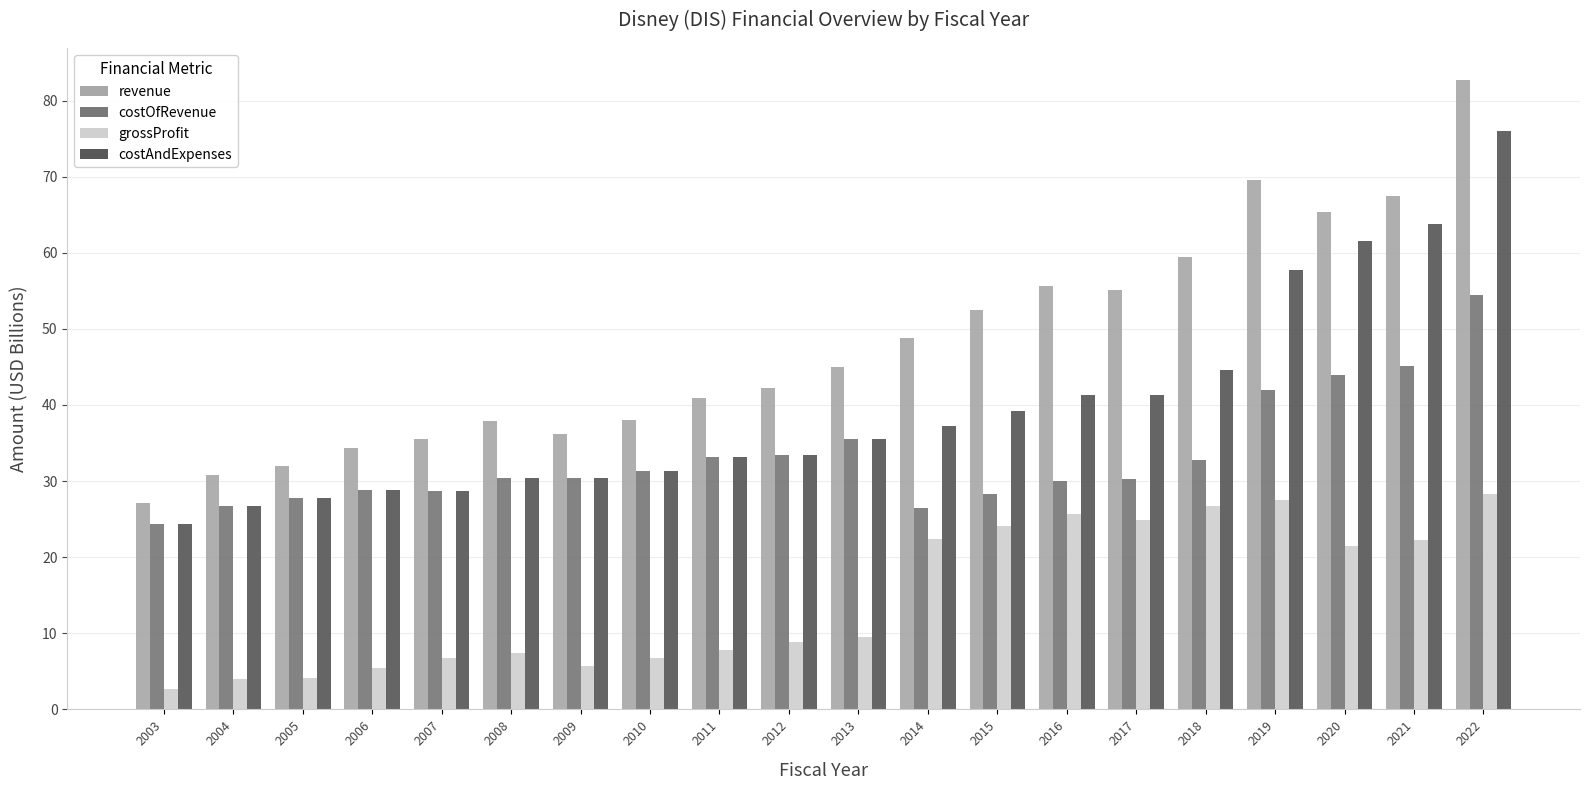

Which series changed the most between 2003 and 2018?

revenue